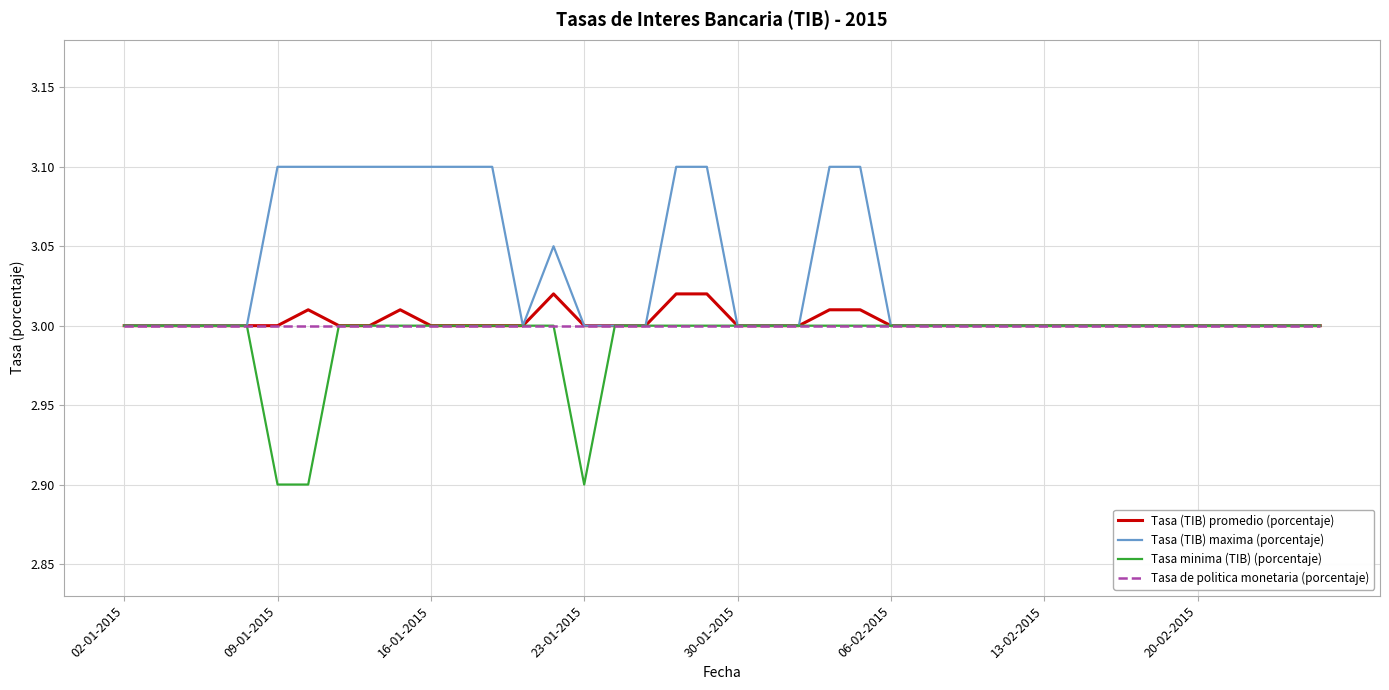

What is the lowest value of the Tasa minima (TIB) (porcentaje) series?

2.9